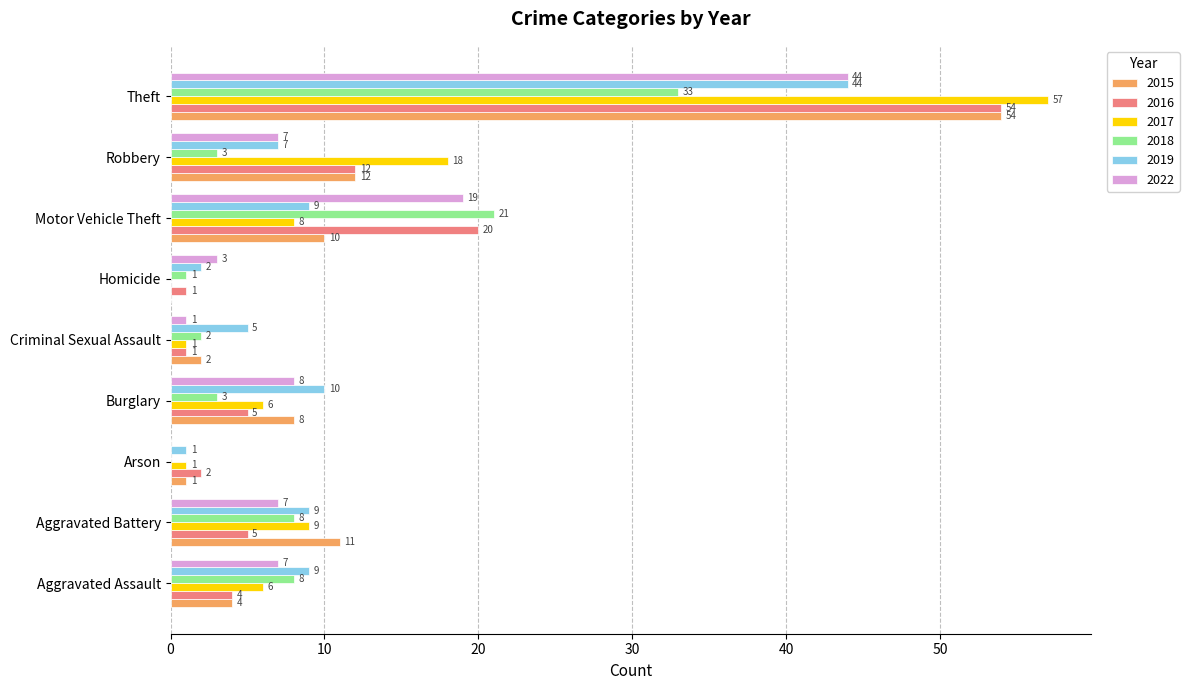

At which category is the sum across all series the highest?

Theft